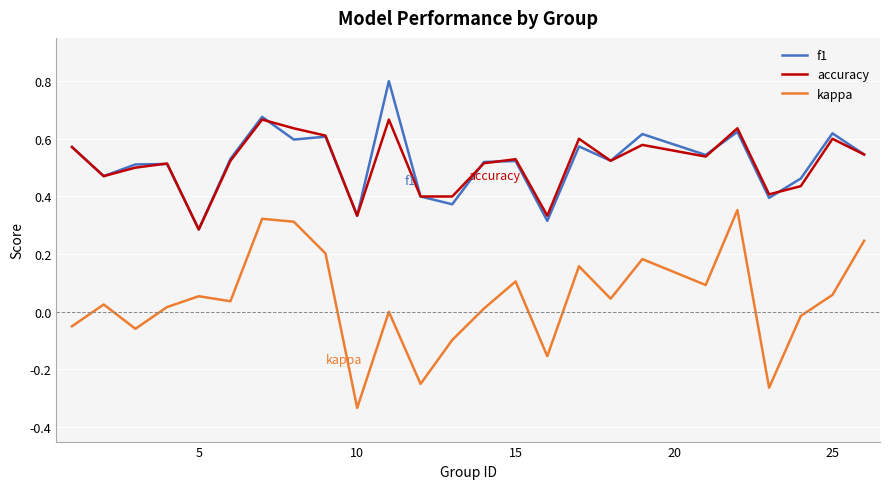

What is the greatest value displayed?

0.8